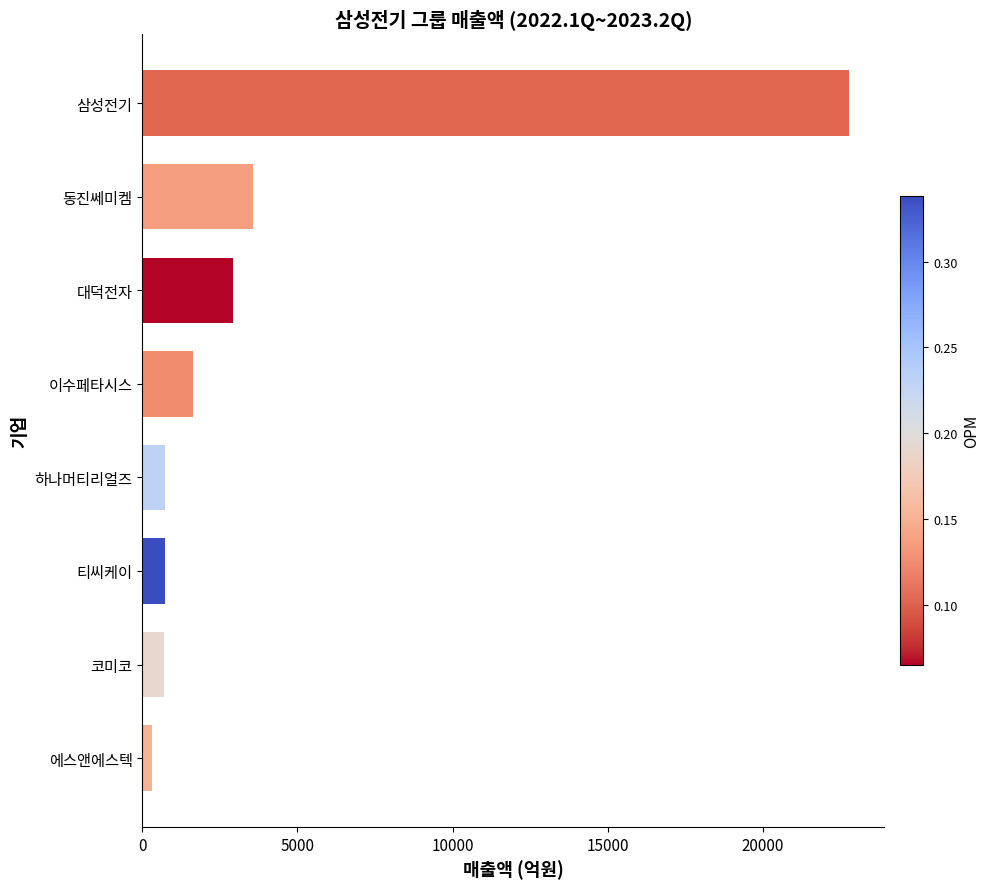

Is it true that the value at 대덕전자 is 2922.9?

True